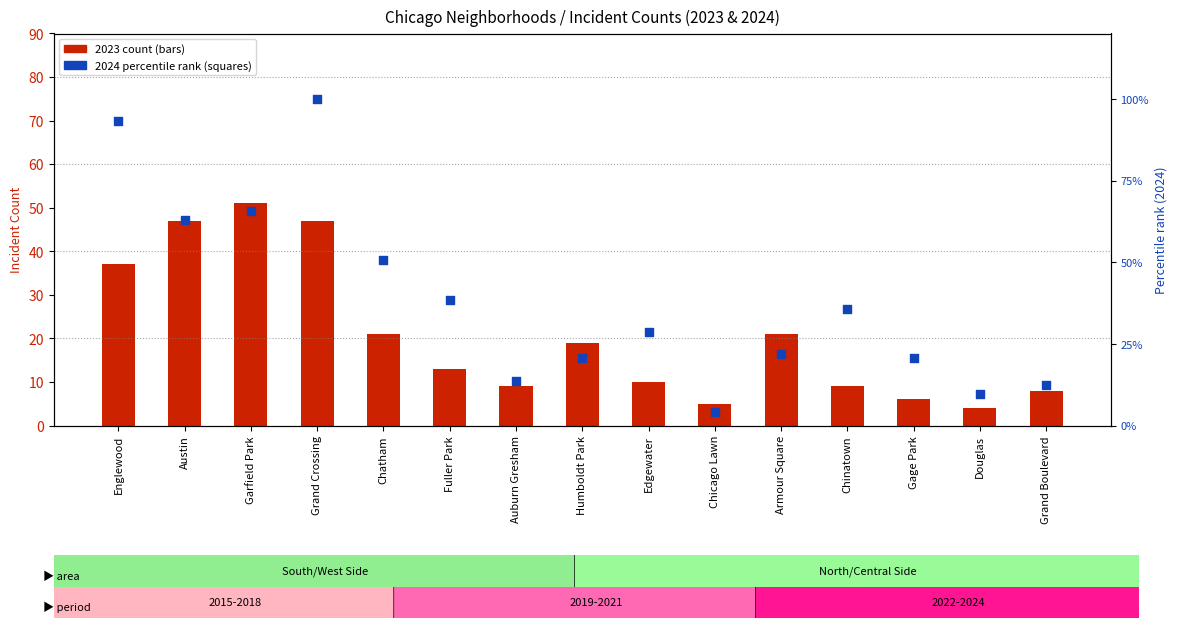

Is the value of 2023 count at Edgewater greater than the value of 2024 percentile rank at Austin?

No